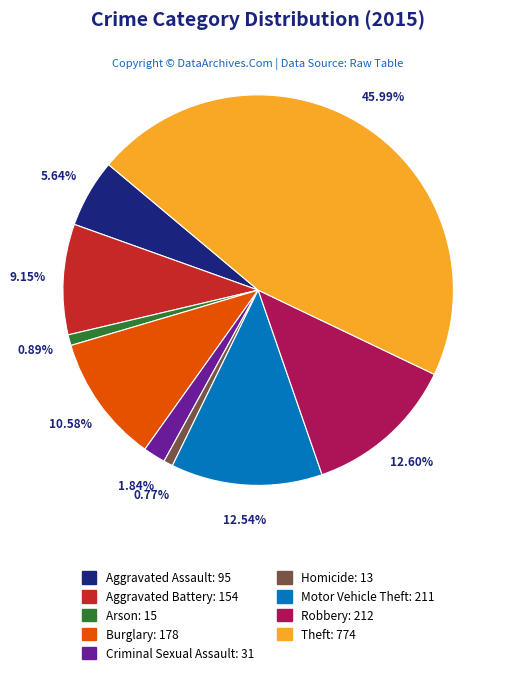

Is it true that Motor Vehicle Theft is 13% of the pie?

True